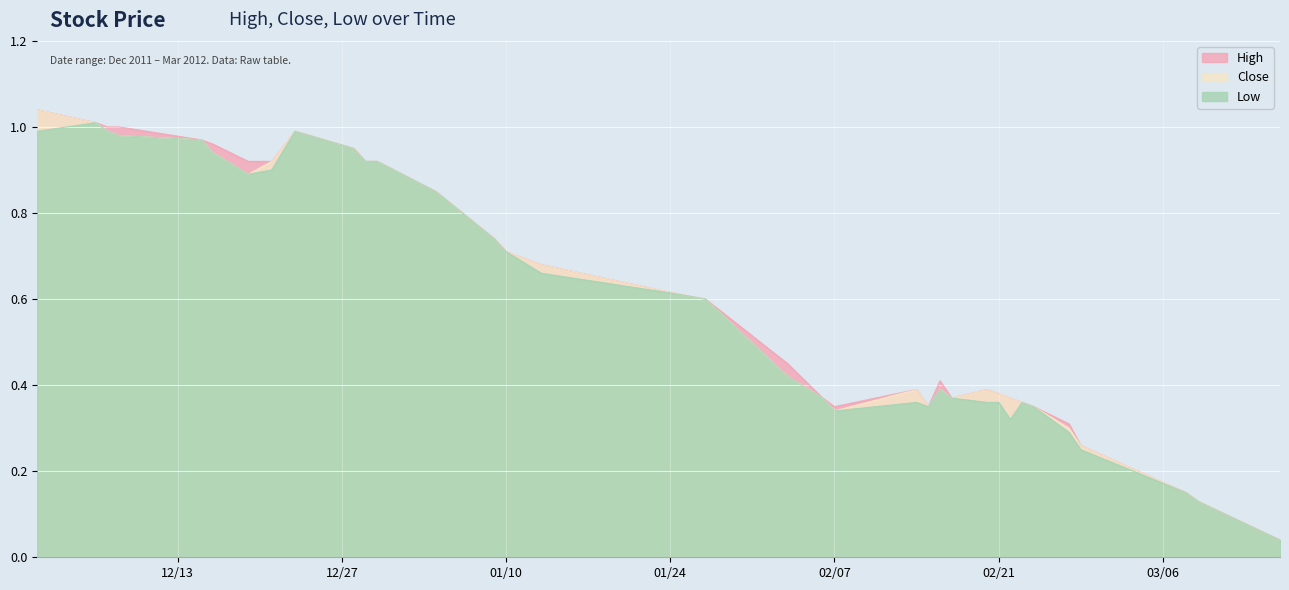

At which category does Close reach its first local peak?

2011-12-23